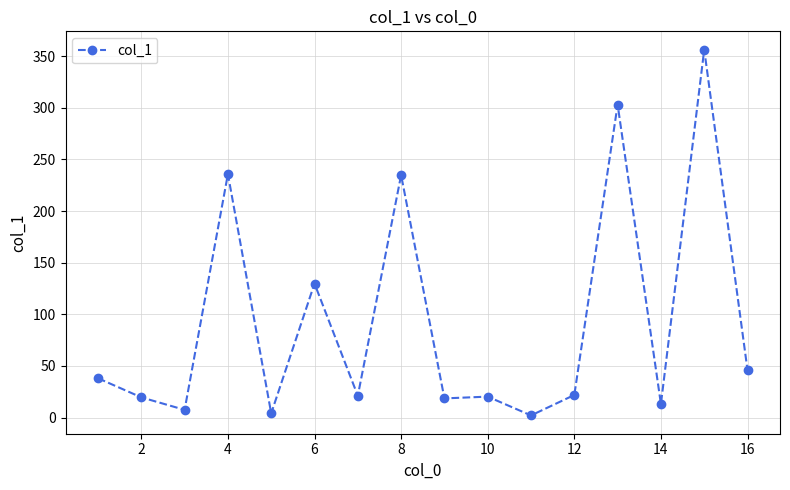

What is the maximum value shown in the chart?

356.3